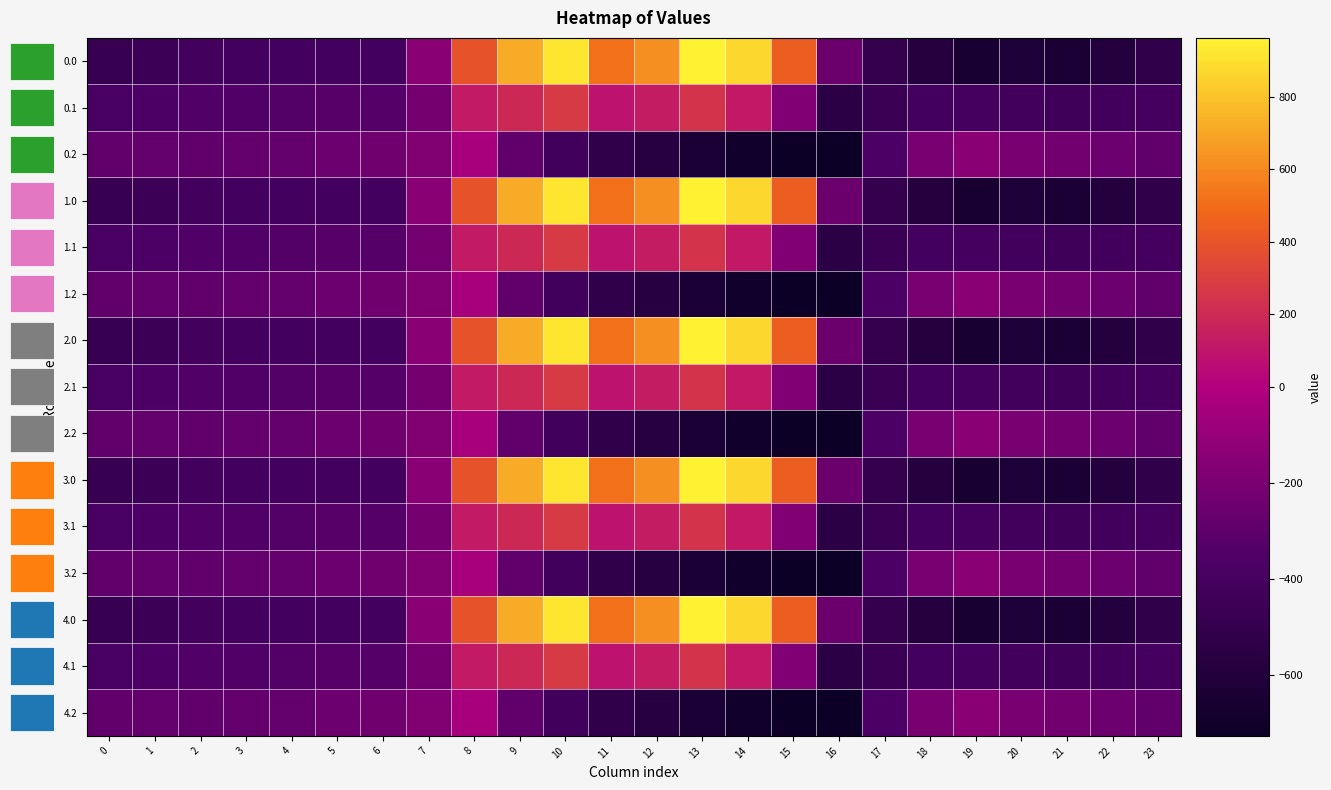

Reading left to right, transcribe all the data shown in this chart.

row_0: 0=-482.0	1=-449.5	2=-410.3	3=-404.4	4=-404.9	5=-403.8	6=-408.0	7=-150.1	8=395.3	9=716.9	10=916.2	11=516.0	12=619.4	13=962.7	14=870.3	15=443.0	16=-250.9	17=-494.8	18=-586.7	19=-649.2	20=-629.9	21=-638.4	22=-592.3	23=-511.3
row_1: 0=-384.6	1=-361.1	2=-347.9	3=-342.7	4=-339.6	5=-325.7	6=-332.2	7=-217.1	8=125.2	9=191.1	10=274.1	11=87.0	12=134.6	13=241.5	14=113.7	15=-173.1	16=-547.3	17=-466.6	18=-405.4	19=-400.2	20=-414.5	21=-432.4	22=-419.9	23=-399.4
row_2: 0=-287.1	1=-272.7	2=-285.5	3=-281.0	4=-274.4	5=-245.0	6=-228.8	7=-176.6	8=-35.3	9=-288.5	10=-423.5	11=-520.6	12=-571.2	13=-640.4	14=-687.4	15=-725.8	16=-726.6	17=-362.4	18=-210.0	19=-151.0	20=-199.2	21=-226.4	22=-247.4	23=-287.5
row_3: 0=-482.0	1=-449.5	2=-410.3	3=-404.4	4=-404.9	5=-403.8	6=-408.0	7=-150.1	8=395.3	9=716.9	10=916.2	11=516.0	12=619.4	13=962.7	14=870.3	15=443.0	16=-250.9	17=-494.8	18=-586.7	19=-649.2	20=-629.9	21=-638.4	22=-592.3	23=-511.3
row_4: 0=-384.6	1=-361.1	2=-347.9	3=-342.7	4=-339.6	5=-325.7	6=-332.2	7=-217.1	8=125.2	9=191.1	10=274.1	11=87.0	12=134.6	13=241.5	14=113.7	15=-173.1	16=-547.3	17=-466.6	18=-405.4	19=-400.2	20=-414.5	21=-432.4	22=-419.9	23=-399.4
row_5: 0=-287.1	1=-272.7	2=-285.5	3=-281.0	4=-274.4	5=-245.0	6=-228.8	7=-176.6	8=-35.3	9=-288.5	10=-423.5	11=-520.6	12=-571.2	13=-640.4	14=-687.4	15=-725.8	16=-726.6	17=-362.4	18=-210.0	19=-151.0	20=-199.2	21=-226.4	22=-247.4	23=-287.5
row_6: 0=-482.0	1=-449.5	2=-410.3	3=-404.4	4=-404.9	5=-403.8	6=-408.0	7=-150.1	8=395.3	9=716.9	10=916.2	11=516.0	12=619.4	13=962.7	14=870.3	15=443.0	16=-250.9	17=-494.8	18=-586.7	19=-649.2	20=-629.9	21=-638.4	22=-592.3	23=-511.3
row_7: 0=-384.6	1=-361.1	2=-347.9	3=-342.7	4=-339.6	5=-325.7	6=-332.2	7=-217.1	8=125.2	9=191.1	10=274.1	11=87.0	12=134.6	13=241.5	14=113.7	15=-173.1	16=-547.3	17=-466.6	18=-405.4	19=-400.2	20=-414.5	21=-432.4	22=-419.9	23=-399.4
row_8: 0=-287.1	1=-272.7	2=-285.5	3=-281.0	4=-274.4	5=-245.0	6=-228.8	7=-176.6	8=-35.3	9=-288.5	10=-423.5	11=-520.6	12=-571.2	13=-640.4	14=-687.4	15=-725.8	16=-726.6	17=-362.4	18=-210.0	19=-151.0	20=-199.2	21=-226.4	22=-247.4	23=-287.5
row_9: 0=-482.0	1=-449.5	2=-410.3	3=-404.4	4=-404.9	5=-403.8	6=-408.0	7=-150.1	8=395.3	9=716.9	10=916.2	11=516.0	12=619.4	13=962.7	14=870.3	15=443.0	16=-250.9	17=-494.8	18=-586.7	19=-649.2	20=-629.9	21=-638.4	22=-592.3	23=-511.3
row_10: 0=-384.6	1=-361.1	2=-347.9	3=-342.7	4=-339.6	5=-325.7	6=-332.2	7=-217.1	8=125.2	9=191.1	10=274.1	11=87.0	12=134.6	13=241.5	14=113.7	15=-173.1	16=-547.3	17=-466.6	18=-405.4	19=-400.2	20=-414.5	21=-432.4	22=-419.9	23=-399.4
row_11: 0=-287.1	1=-272.7	2=-285.5	3=-281.0	4=-274.4	5=-245.0	6=-228.8	7=-176.6	8=-35.3	9=-288.5	10=-423.5	11=-520.6	12=-571.2	13=-640.4	14=-687.4	15=-725.8	16=-726.6	17=-362.4	18=-210.0	19=-151.0	20=-199.2	21=-226.4	22=-247.4	23=-287.5
row_12: 0=-482.0	1=-449.5	2=-410.3	3=-404.4	4=-404.9	5=-403.8	6=-408.0	7=-150.1	8=395.3	9=716.9	10=916.2	11=516.0	12=619.4	13=962.7	14=870.3	15=443.0	16=-250.9	17=-494.8	18=-586.7	19=-649.2	20=-629.9	21=-638.4	22=-592.3	23=-511.3
row_13: 0=-384.6	1=-361.1	2=-347.9	3=-342.7	4=-339.6	5=-325.7	6=-332.2	7=-217.1	8=125.2	9=191.1	10=274.1	11=87.0	12=134.6	13=241.5	14=113.7	15=-173.1	16=-547.3	17=-466.6	18=-405.4	19=-400.2	20=-414.5	21=-432.4	22=-419.9	23=-399.4
row_14: 0=-287.1	1=-272.7	2=-285.5	3=-281.0	4=-274.4	5=-245.0	6=-228.8	7=-176.6	8=-35.3	9=-288.5	10=-423.5	11=-520.6	12=-571.2	13=-640.4	14=-687.4	15=-725.8	16=-726.6	17=-362.4	18=-210.0	19=-151.0	20=-199.2	21=-226.4	22=-247.4	23=-287.5